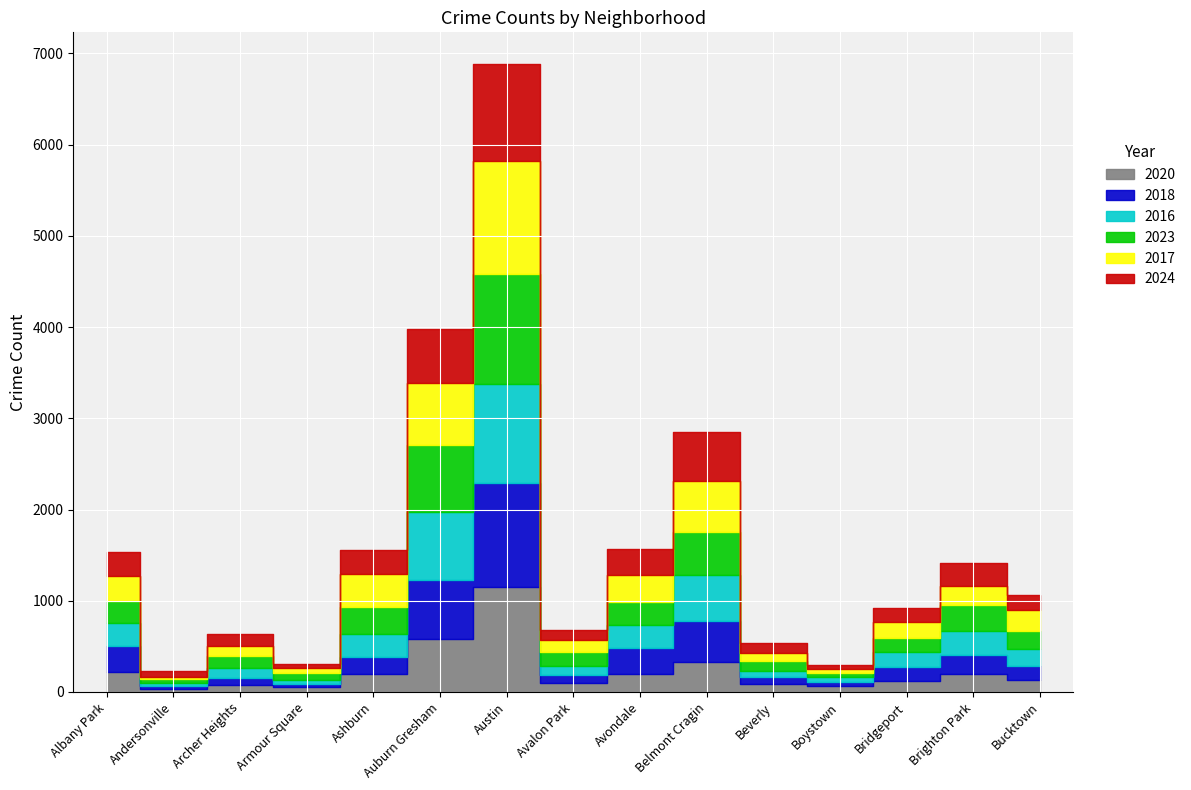

List the labels in order of 2016 value, smallest first.

Andersonville, Armour Square, Boystown, Beverly, Avalon Park, Archer Heights, Bridgeport, Bucktown, Ashburn, Avondale, Albany Park, Brighton Park, Belmont Cragin, Auburn Gresham, Austin